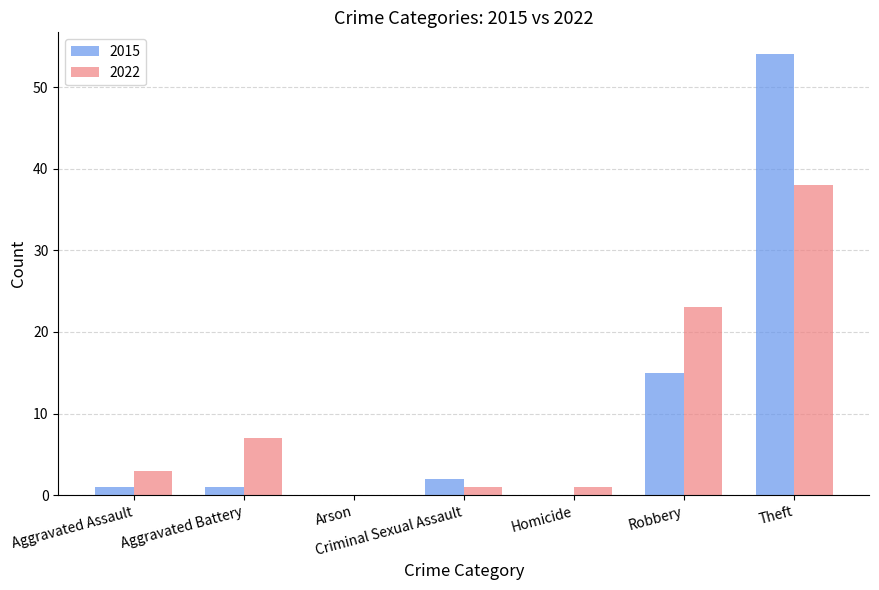

The value of 2015 at Theft is 96. True or false?

False